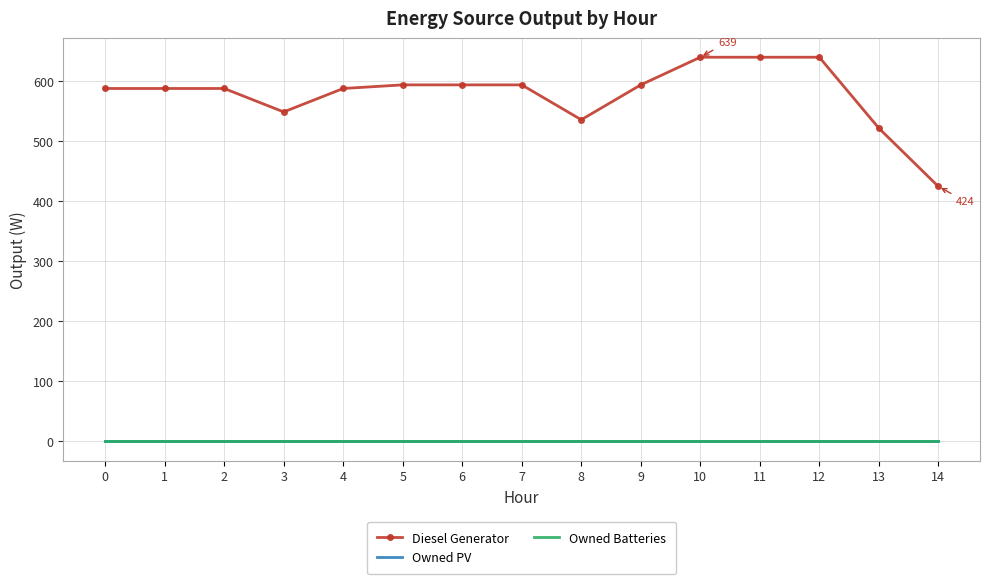

Which series has the widest spread of values?

Diesel Generator